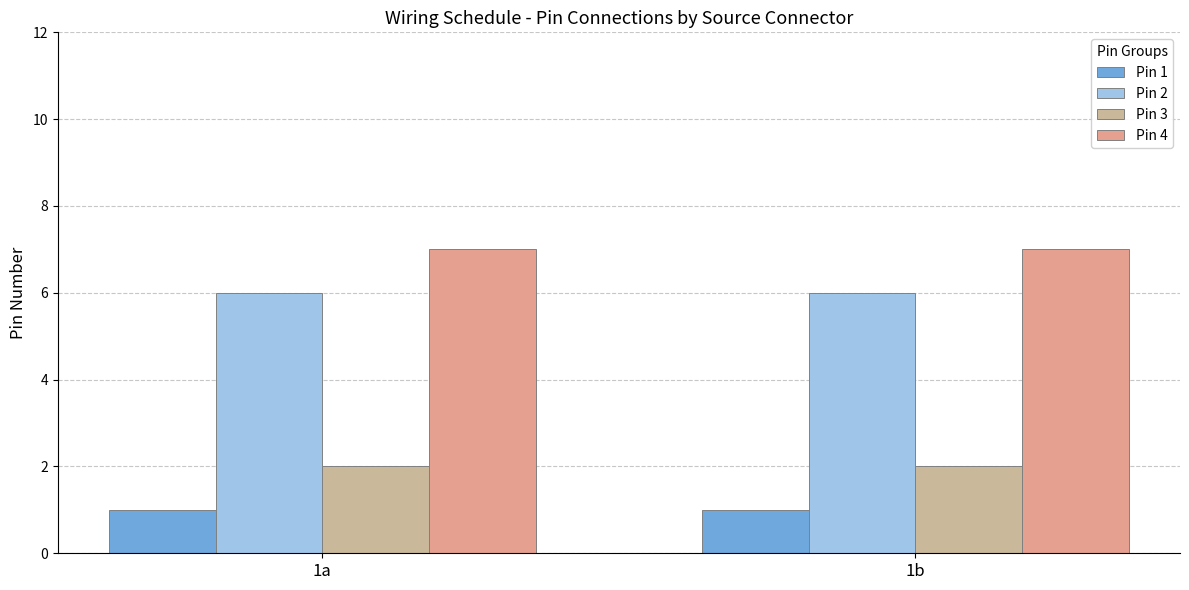

What is the approximate value of Pin 4 at 1a?

7